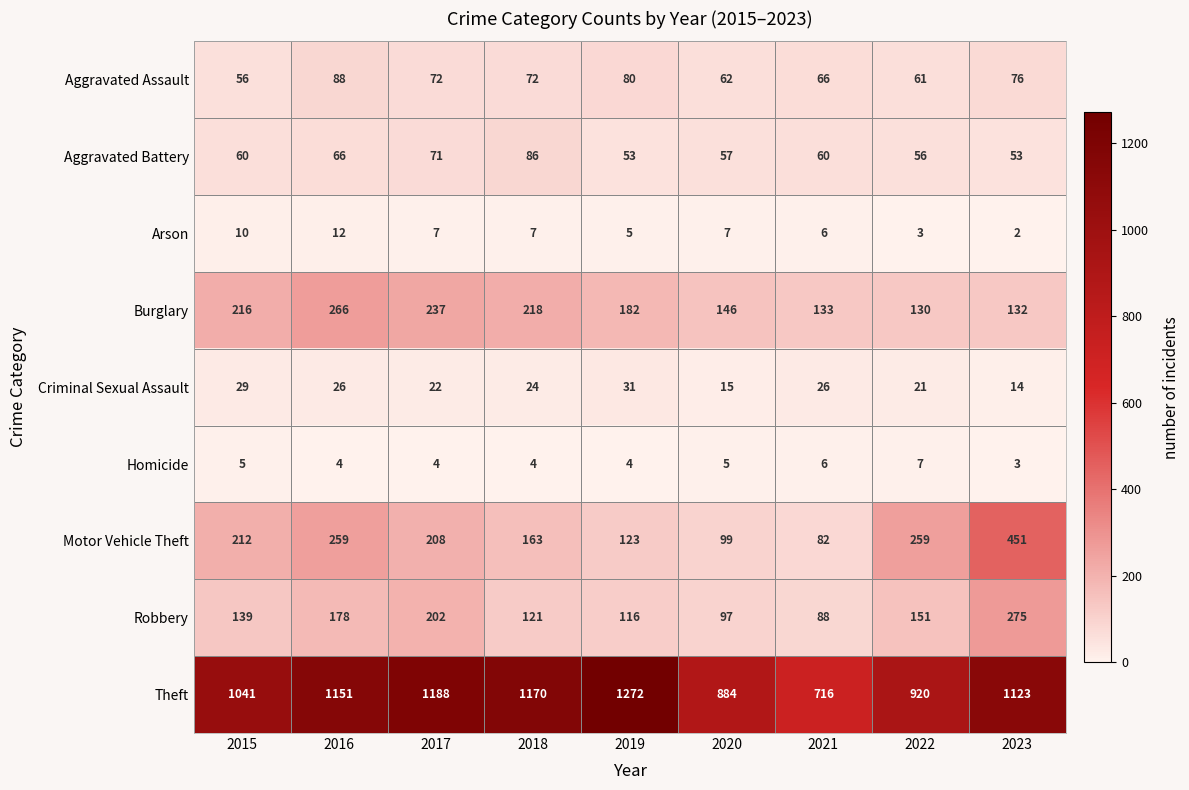

Which series has the widest spread of values?

Theft